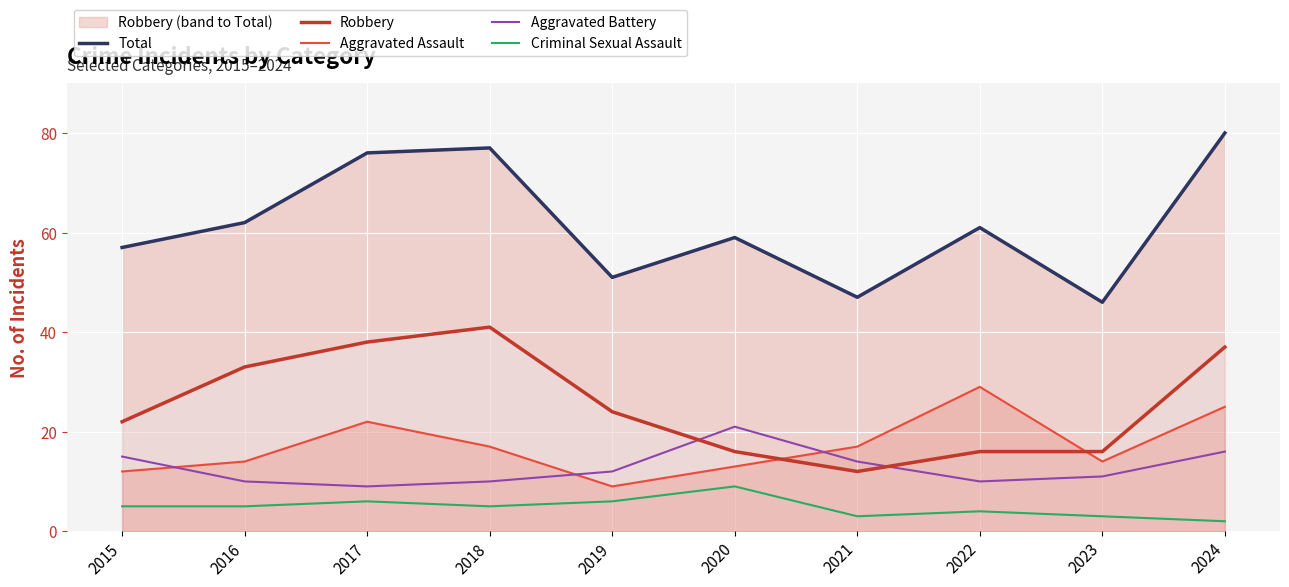

Does the chart display data point markers on the line(s)?

No